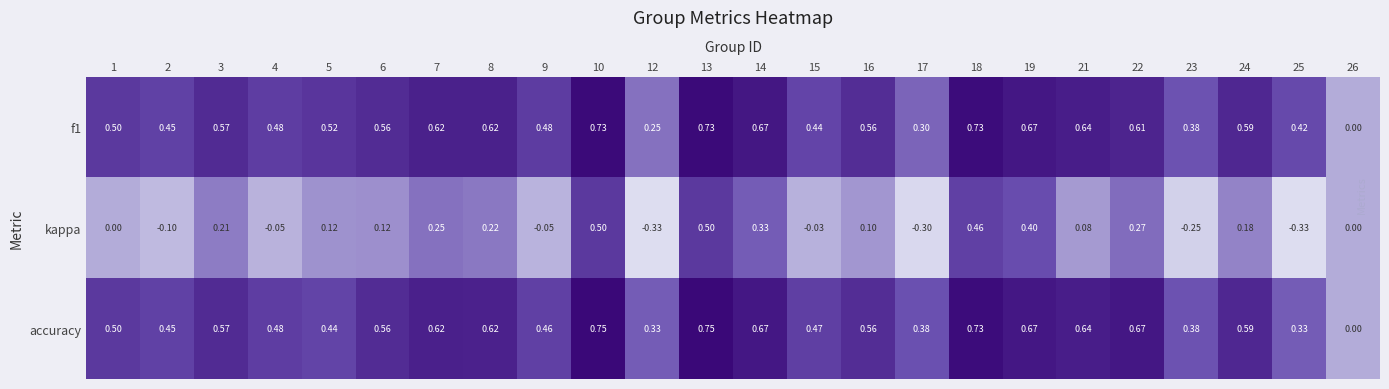

Which series has the widest spread of values?

kappa